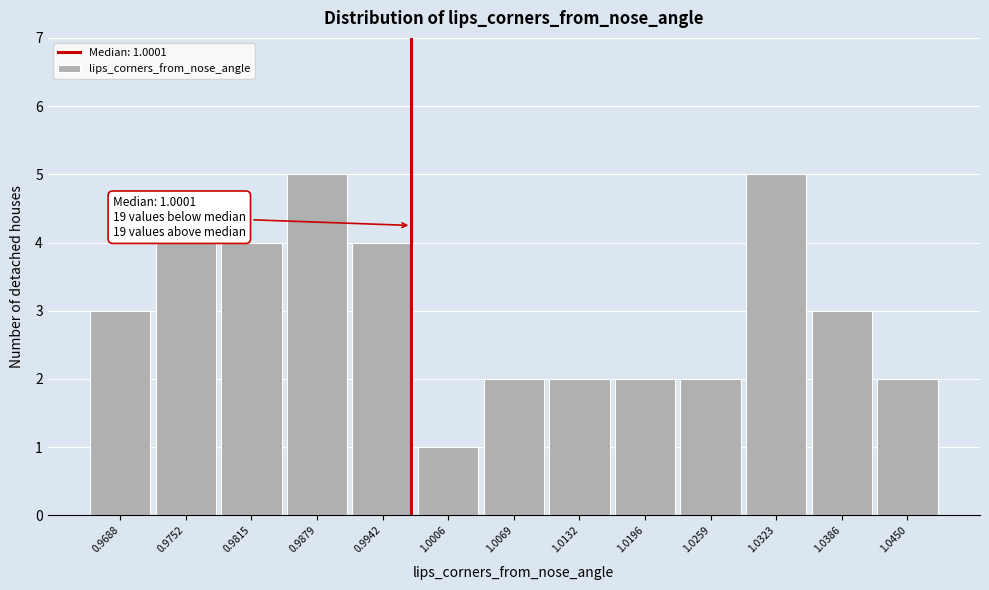

Reading left to right, what are all the values shown in this chart?

0.9688=3	0.9752=4	0.9815=4	0.9879=5	0.9942=4	1.0006=1	1.0069=2	1.0132=2	1.0196=2	1.0259=2	1.0323=5	1.0386=3	1.0450=2